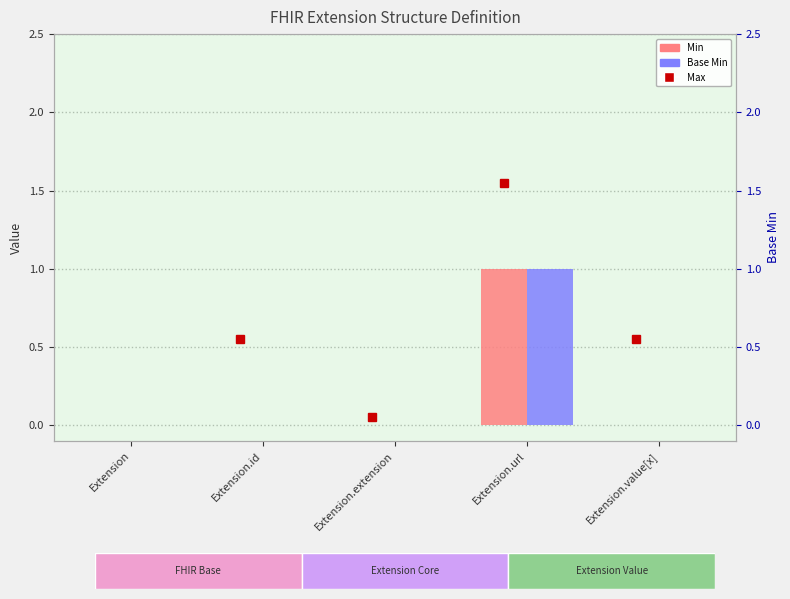

What is the label of the 3rd bar from the right?

Extension.extension